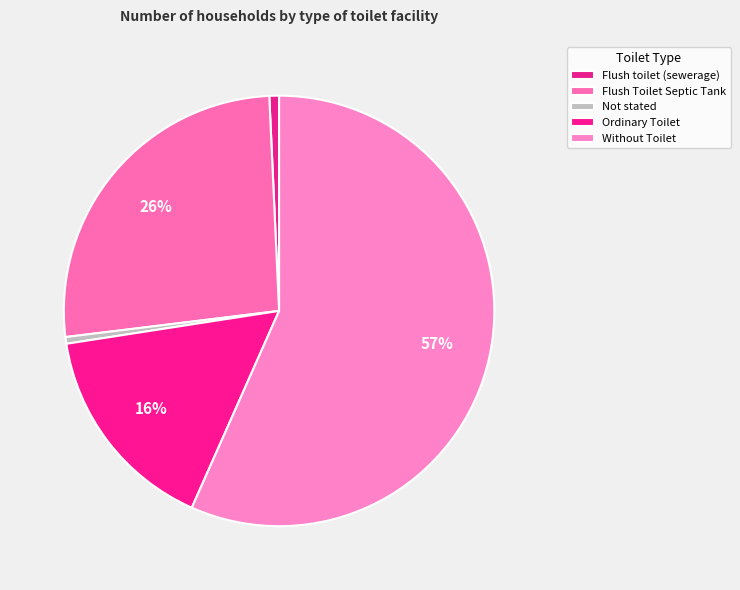

Count the number of slices in the pie.

5